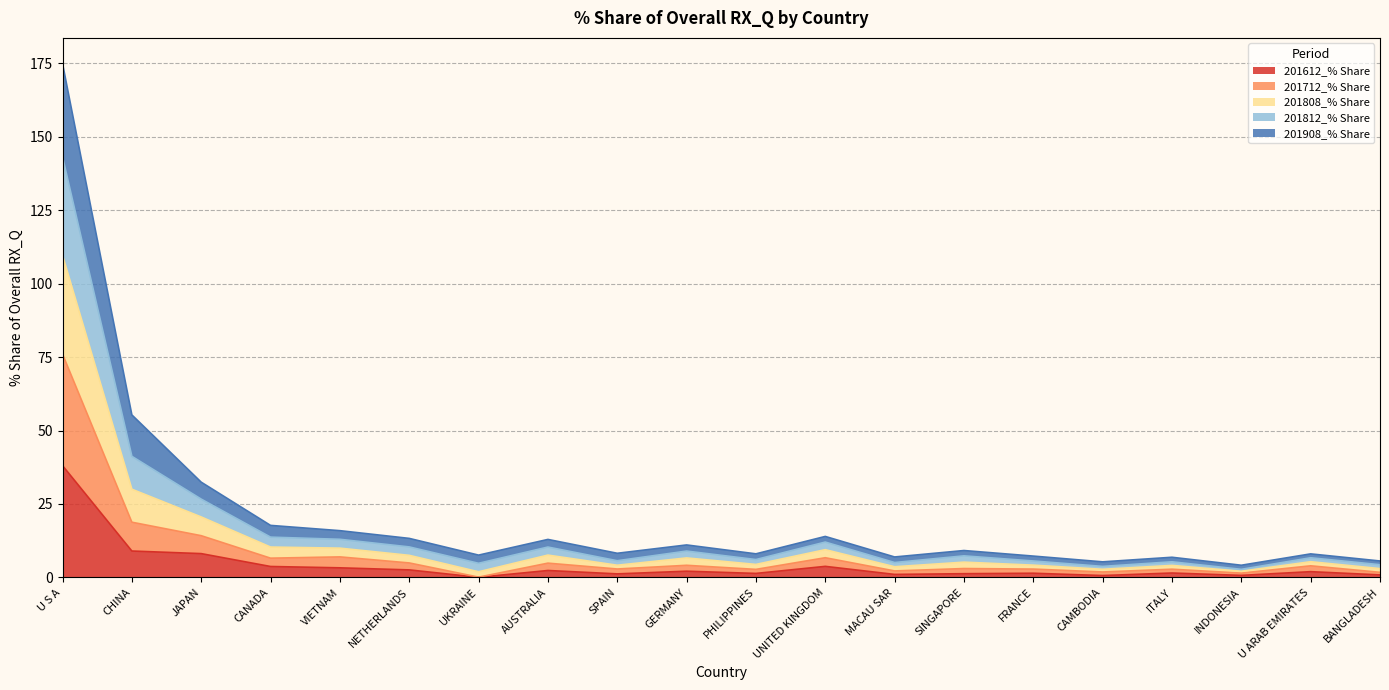

What position from the left is SPAIN?

9